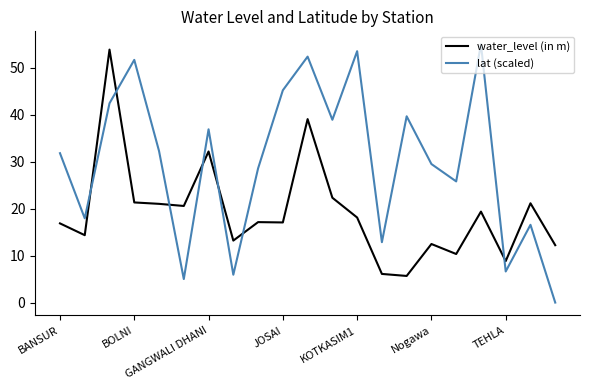

Which series has the widest spread of values?

lat (scaled)